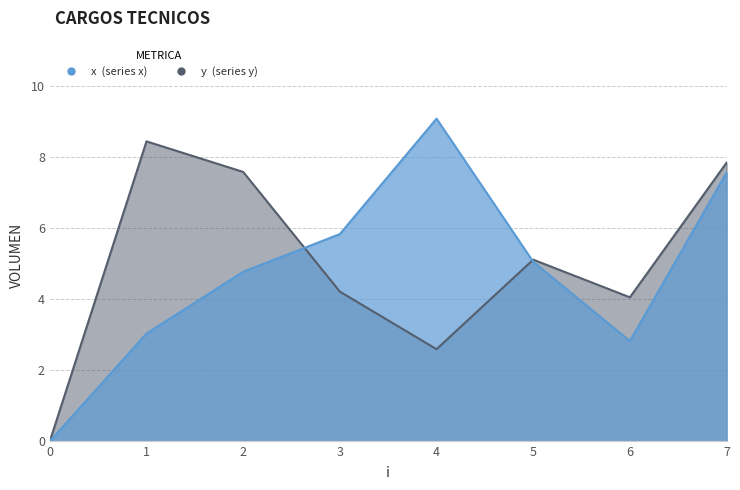

List the labels in order of x value, largest first.

4, 7, 3, 5, 2, 1, 6, 0